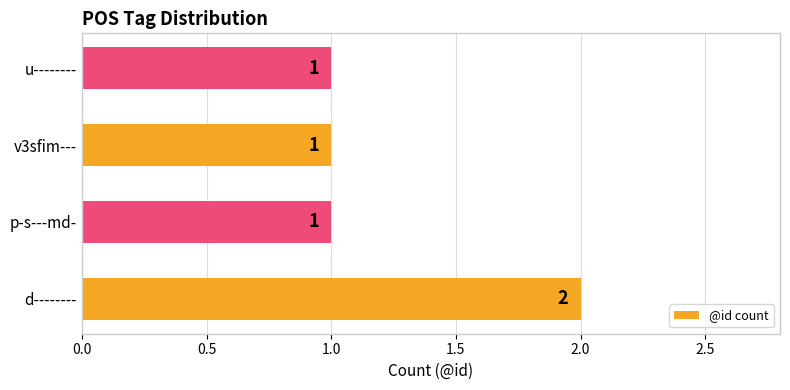

The value at u-------- is 1. True or false?

True